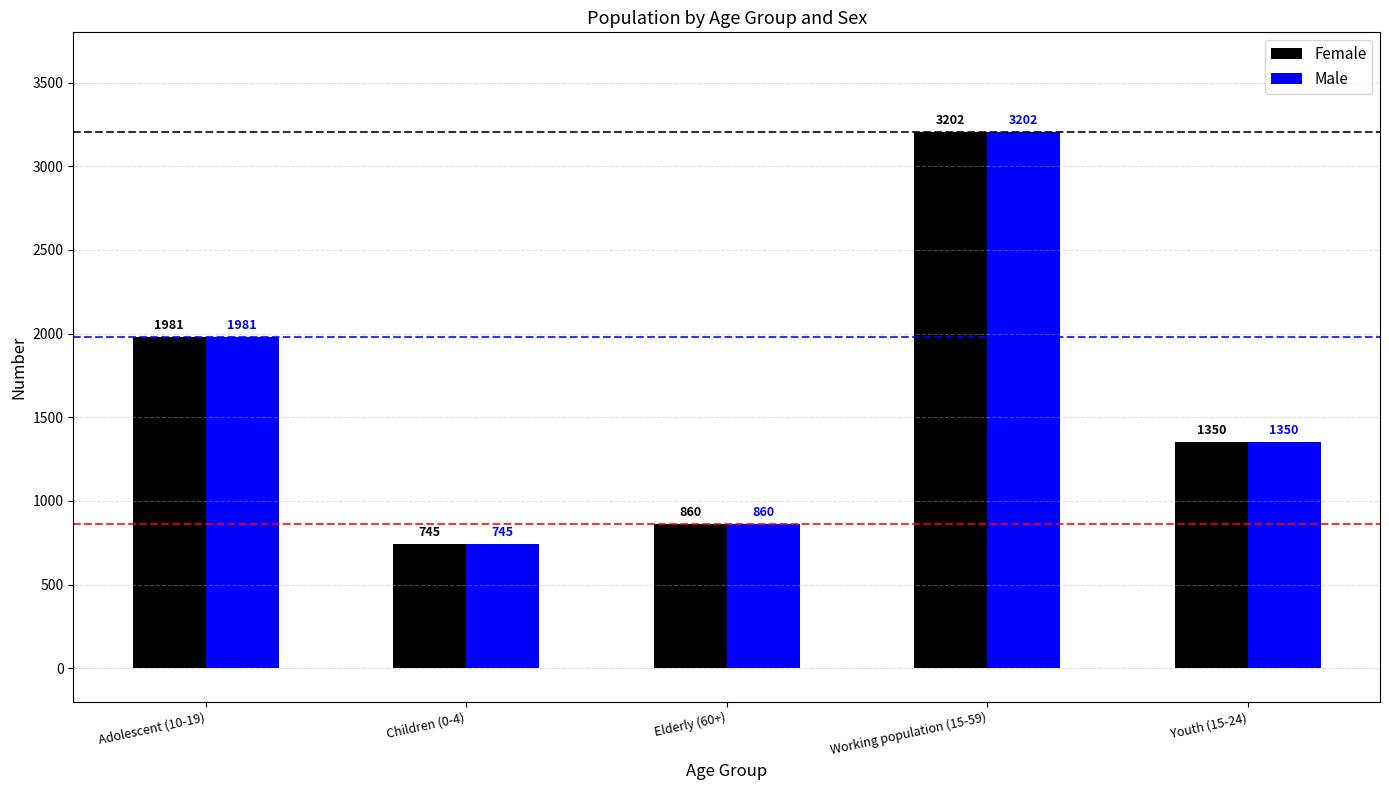

Reading left to right, transcribe all the data shown in this chart.

Female: 1981	745	860	3202	1350
Male: 1981	745	860	3202	1350